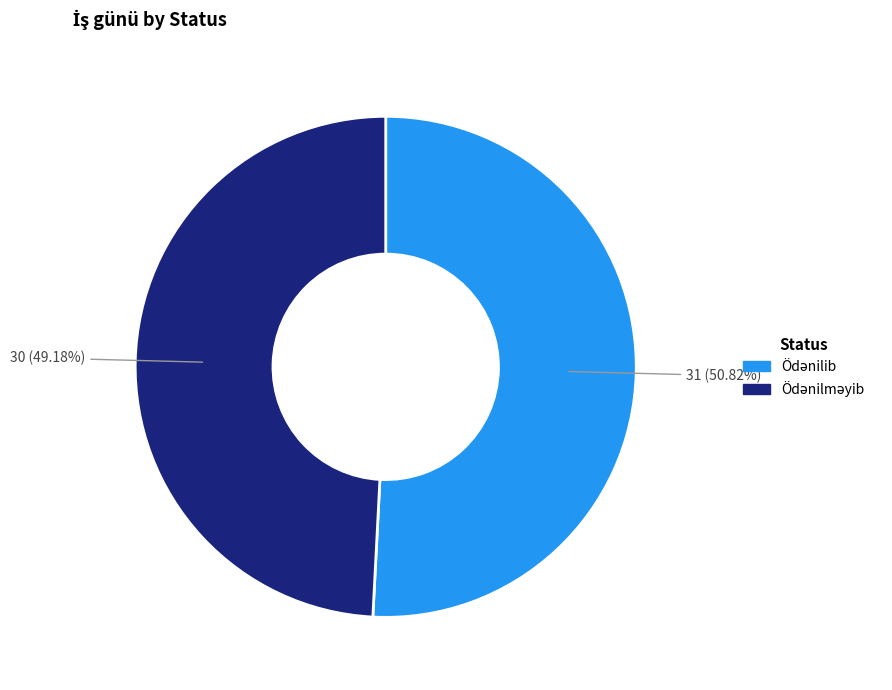

Is there a majority slice in this chart?

Yes